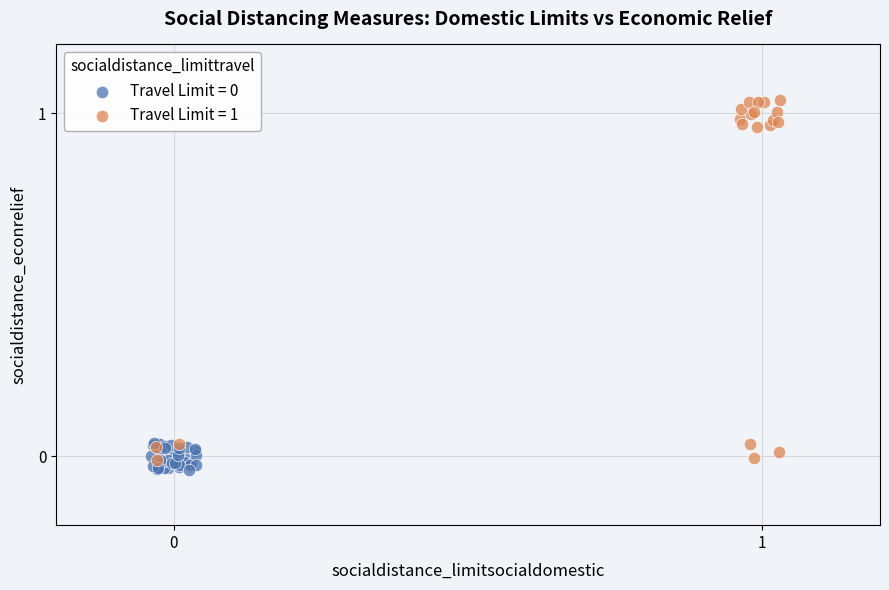

Which series contains the highest Y value?

Travel Limit = 1